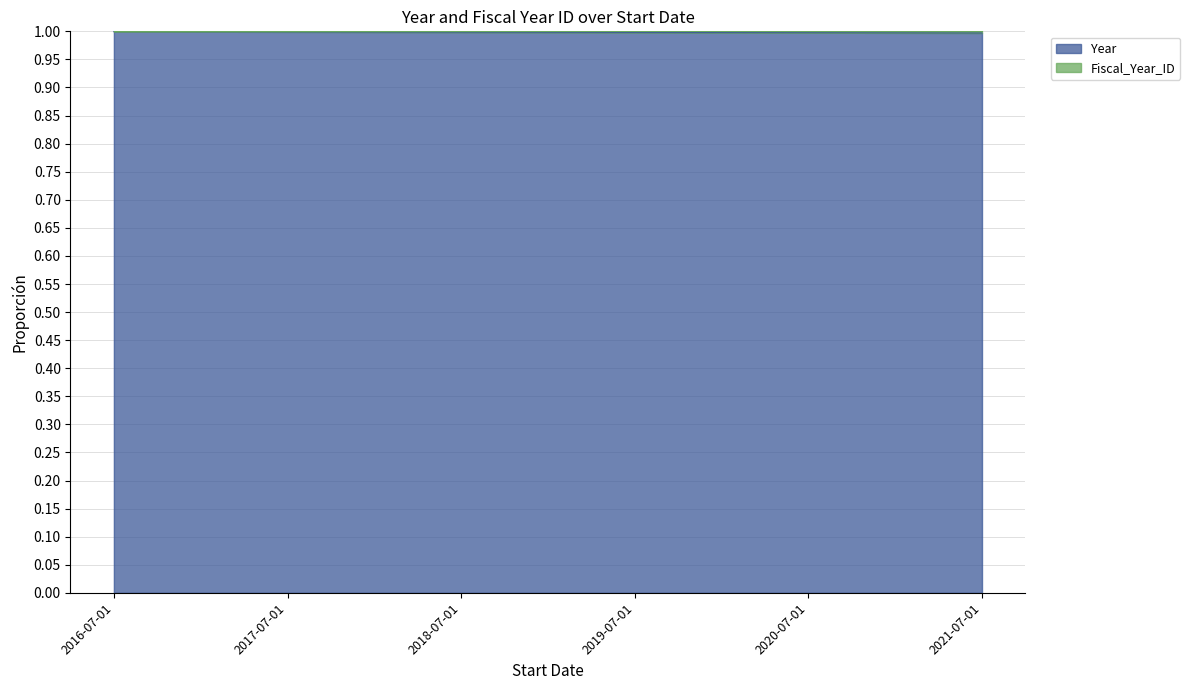

List the labels in order of value, largest first.

2016-07-01, 2017-07-01, 2018-07-01, 2019-07-01, 2020-07-01, 2021-07-01